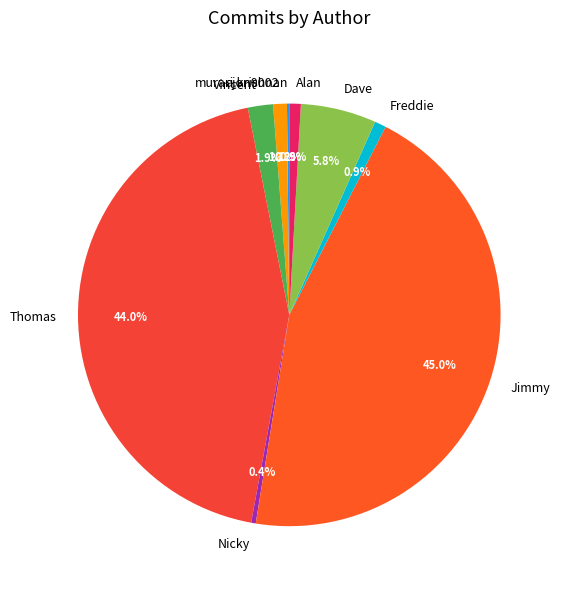

What is the ratio of the value at Vincent to the value at Nicky?

5.5